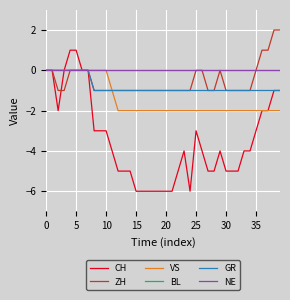

Does the chart have visible grid lines?

Yes